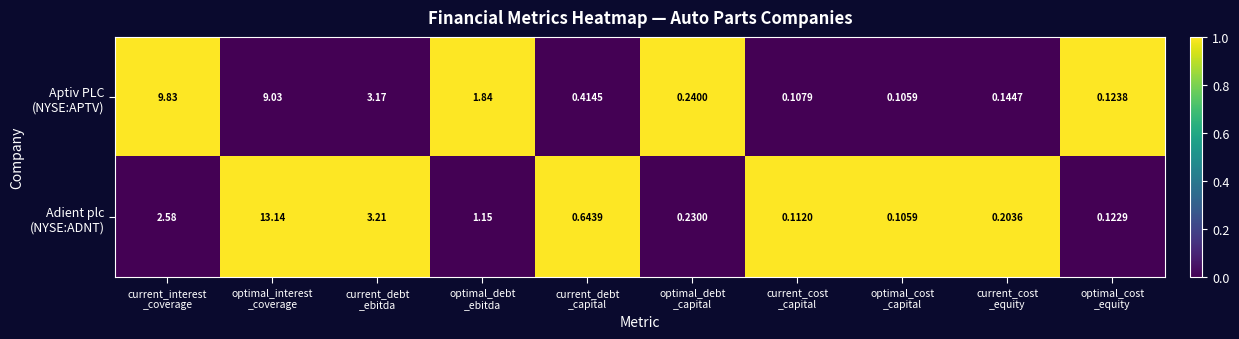

How many categories are shown in the chart?

10